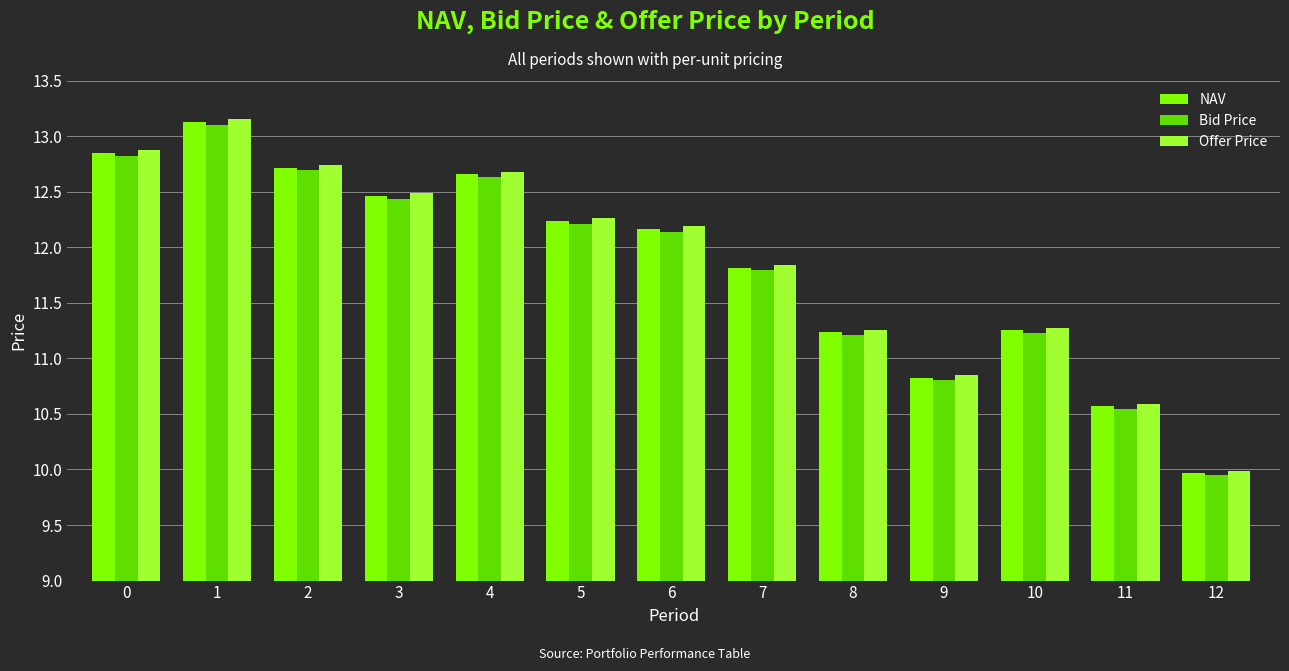

Is it true that Bid Price equals 4.0 at 6?

False